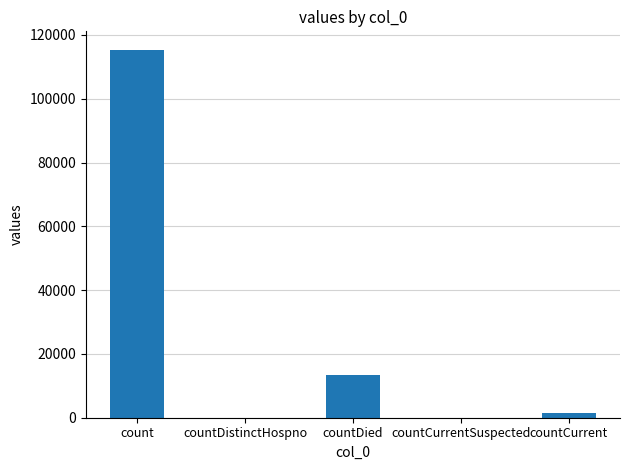

Reading left to right, extract all data points from this chart.

count=115379	countDistinctHospno=0	countDied=13343	countCurrentSuspected=0	countCurrent=1383